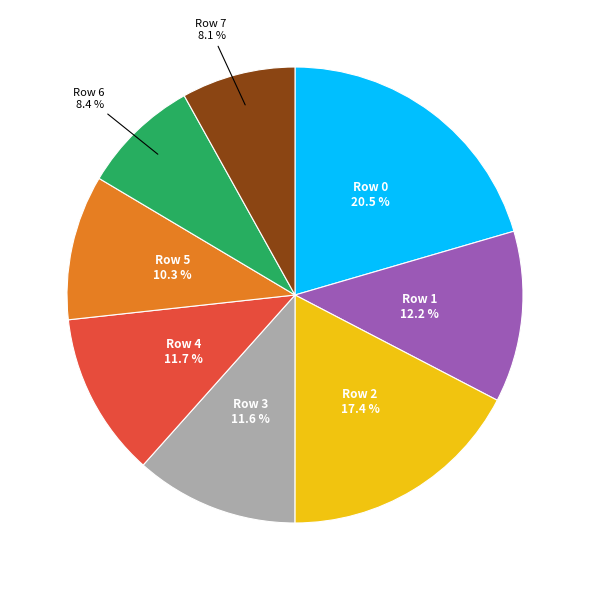

Does any single category account for the majority?

No